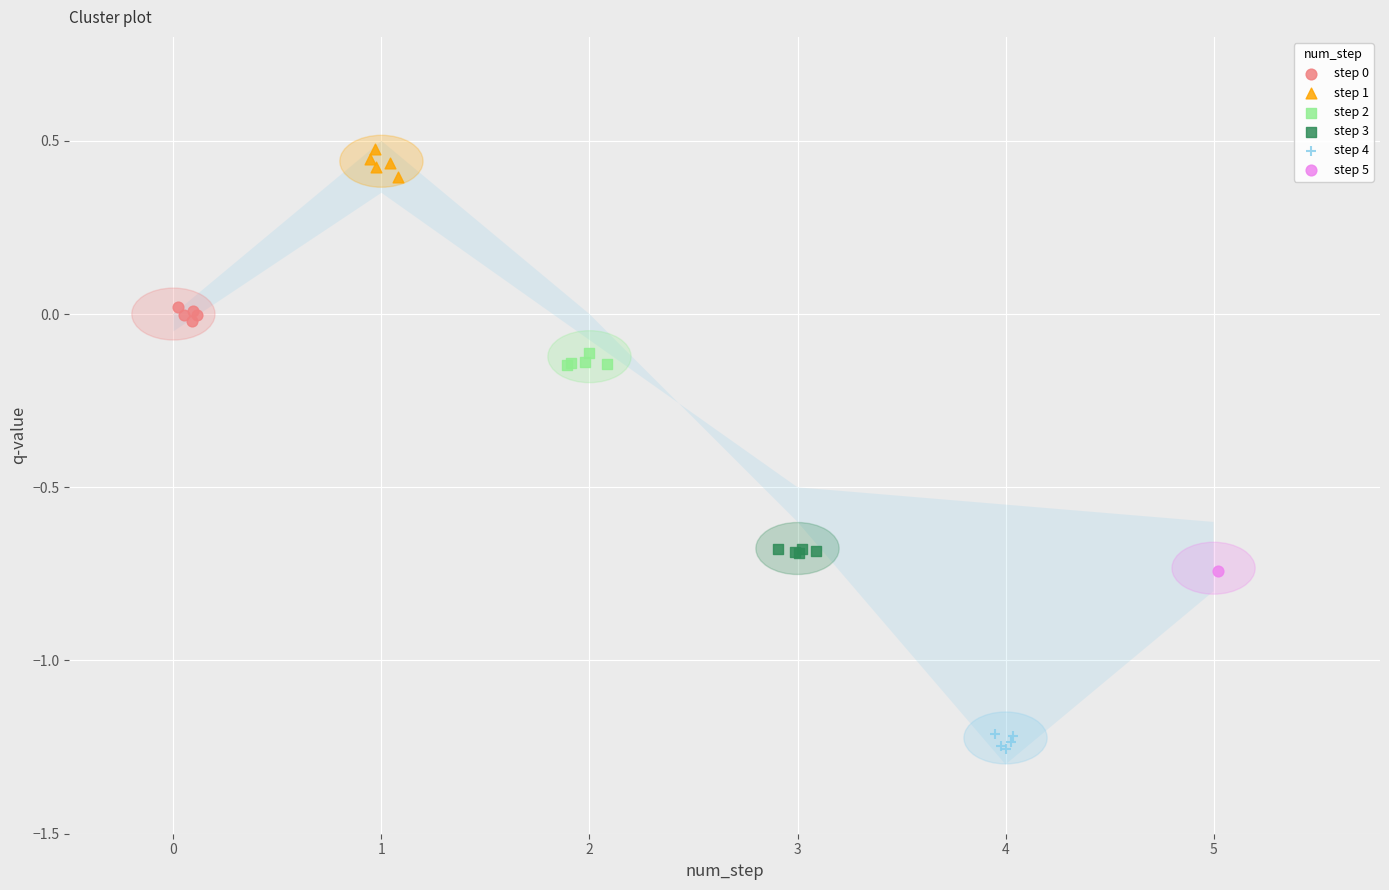

Which series contains the highest Y value?

step 1